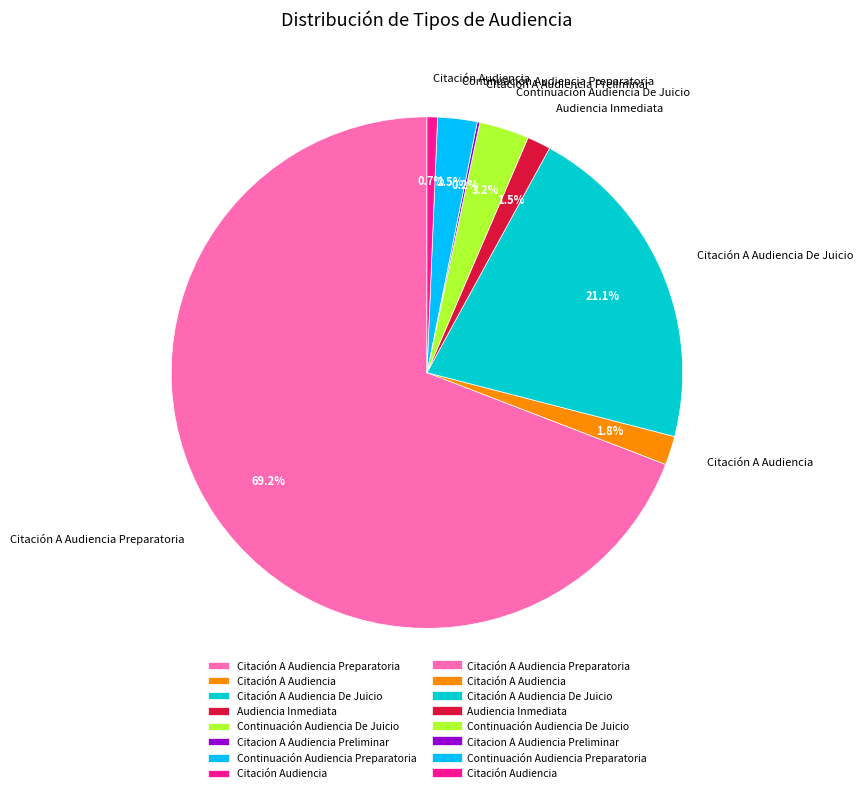

Is the sum of Citación A Audiencia Preparatoria and Continuación Audiencia Preparatoria greater than half?

Yes